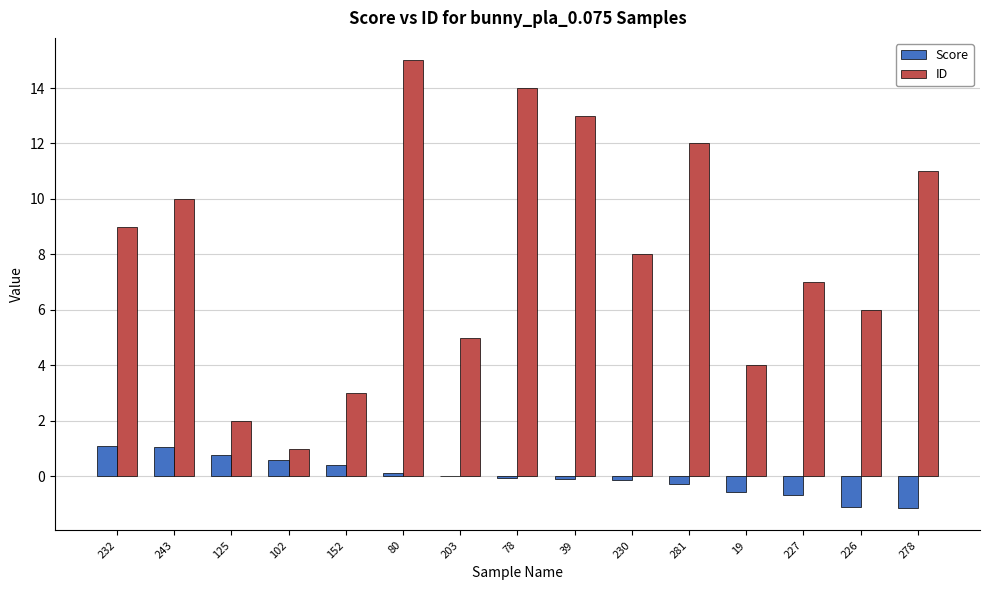

At which label does ID reach its peak?

80